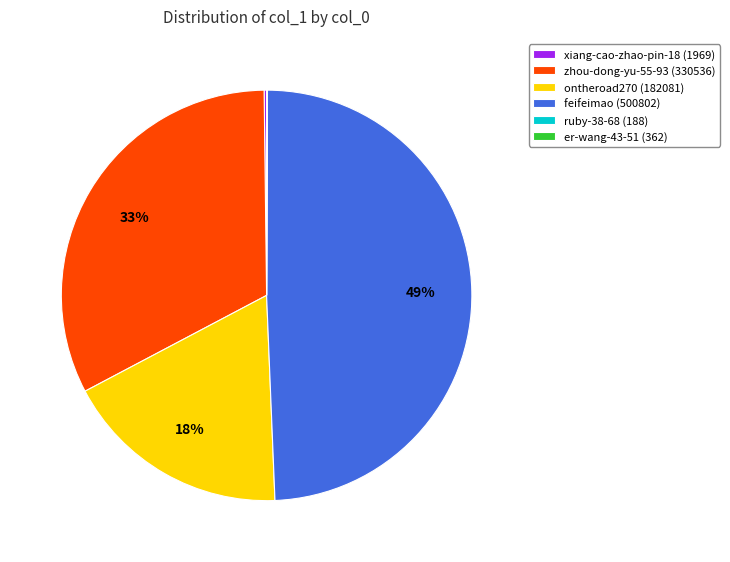

Is it true that ontheroad270 (182081) is 18% of the pie?

True